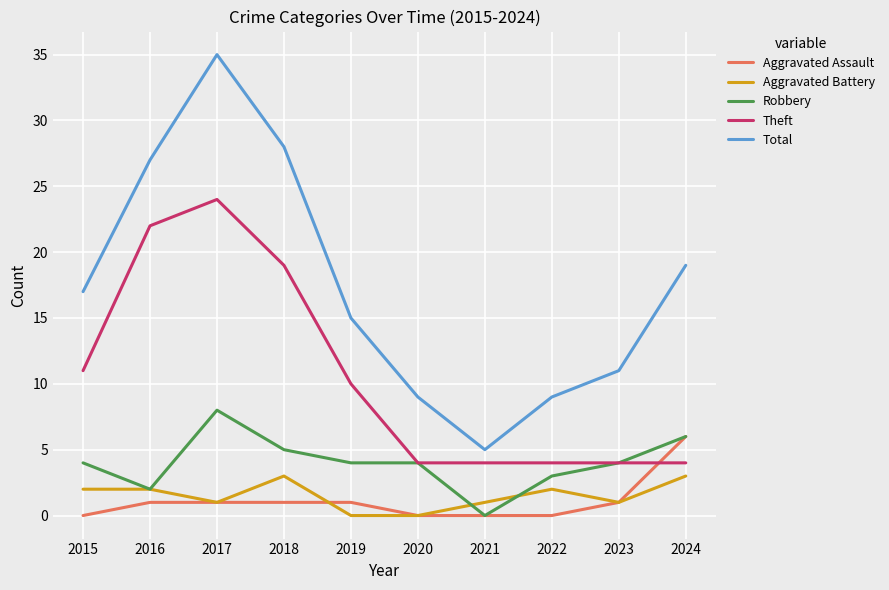

True or false: Robbery has more than 0 points higher than both neighbors.

True